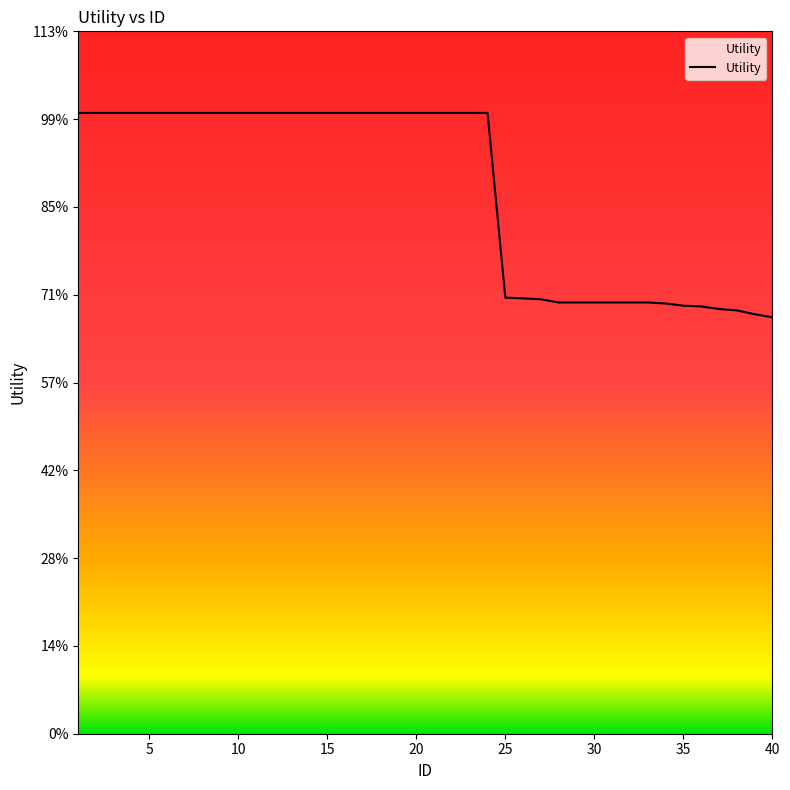

Does the chart have visible grid lines?

No